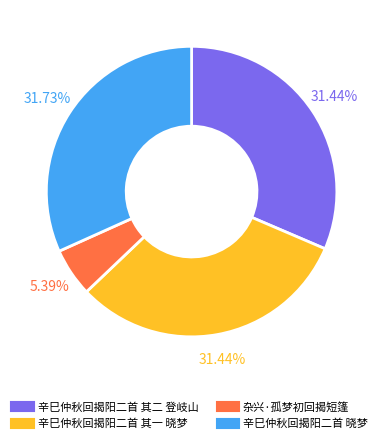

Is there a majority slice in this chart?

No